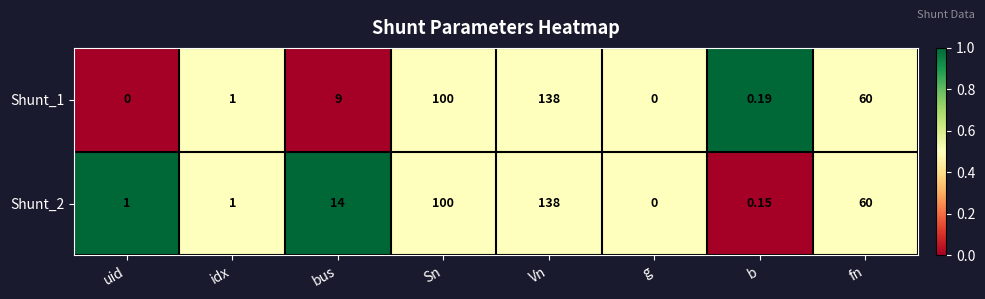

At which label is Shunt_2 closest to 69?

fn